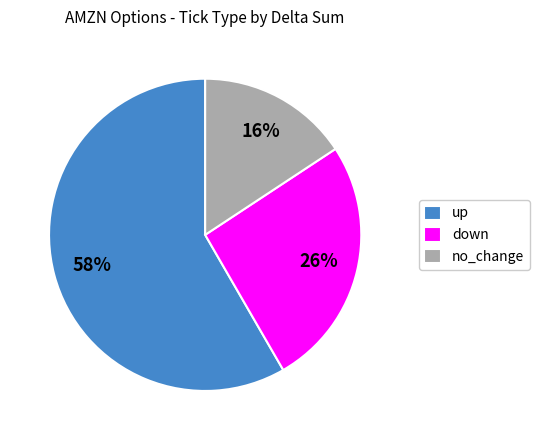

Does up represent more than half of the total?

Yes